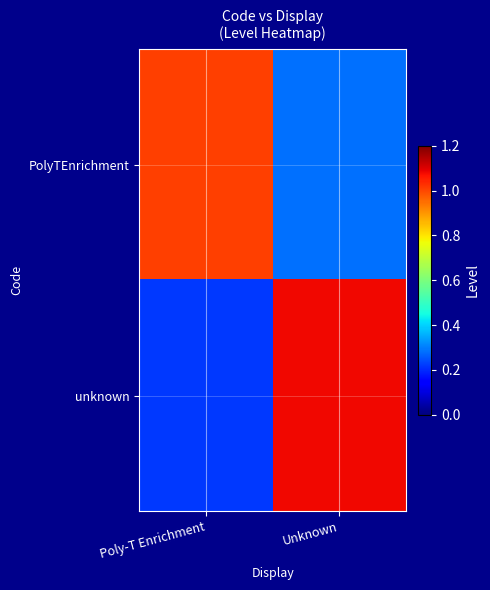

Which has a higher value, Unknown or Poly-T Enrichment?

Poly-T Enrichment